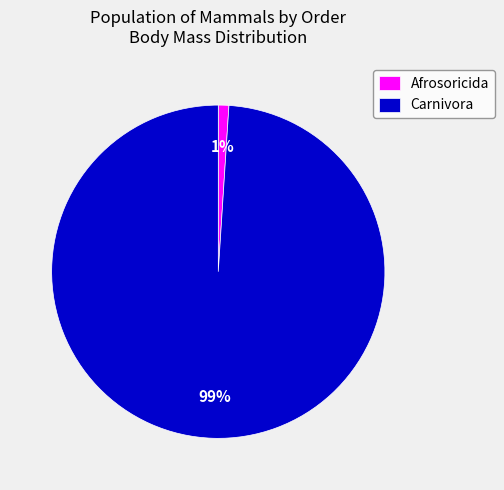

To the nearest percent, what percentage of the pie is Carnivora?

99%